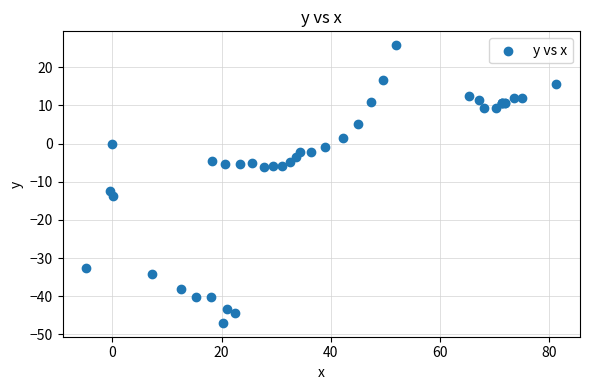

What Y value in the scatter plot is closest to -10?

-12.5